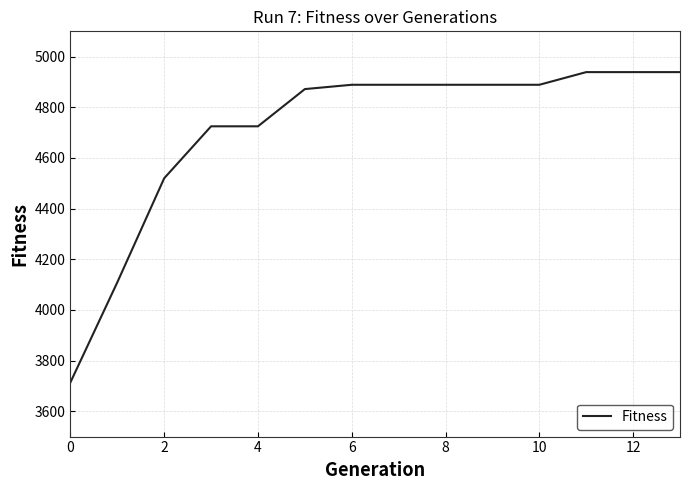

What is the smallest value displayed?

3714